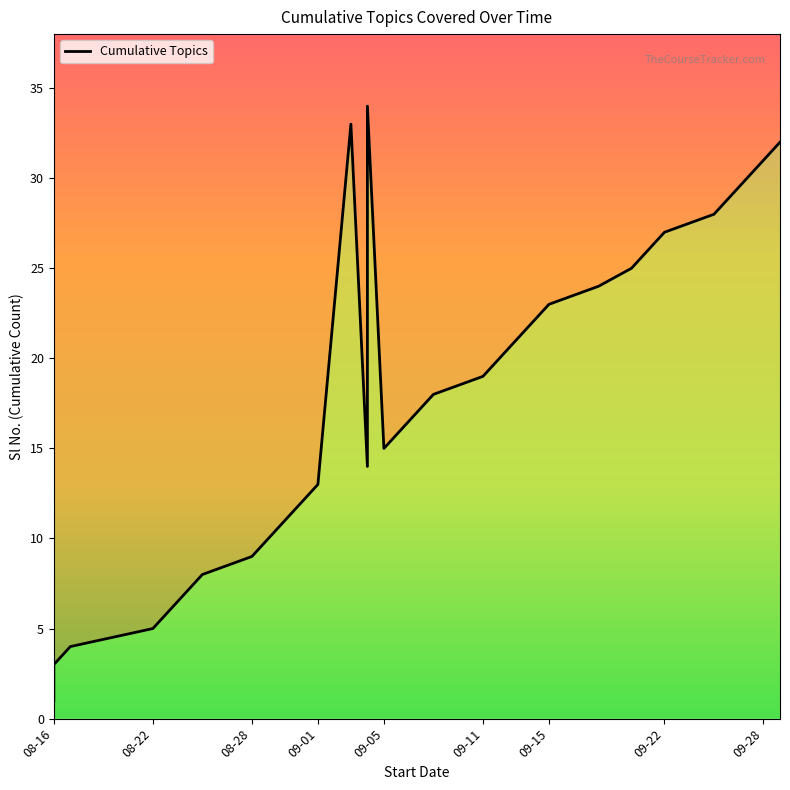

How many interior local valleys (lower than both neighbors) does the data have?

2